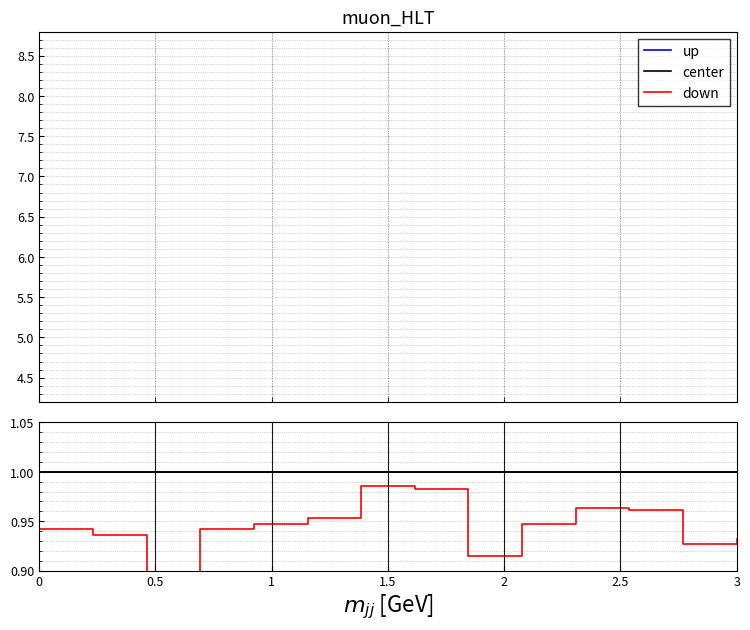

What is the total value across all series at 3?

3.0